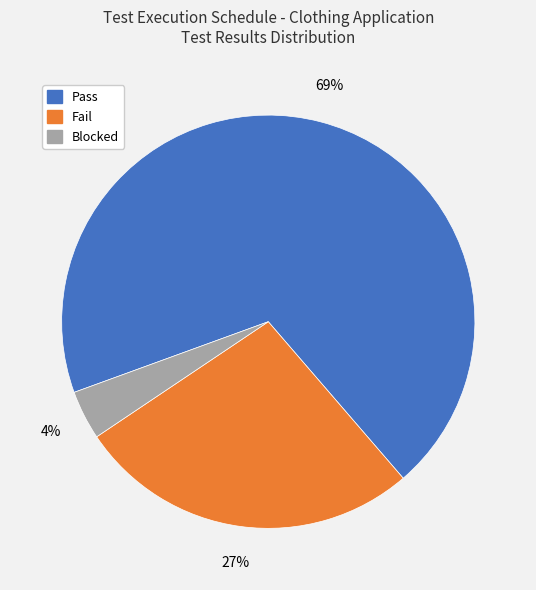

What percentage is the Pass slice, to the nearest percent?

69%